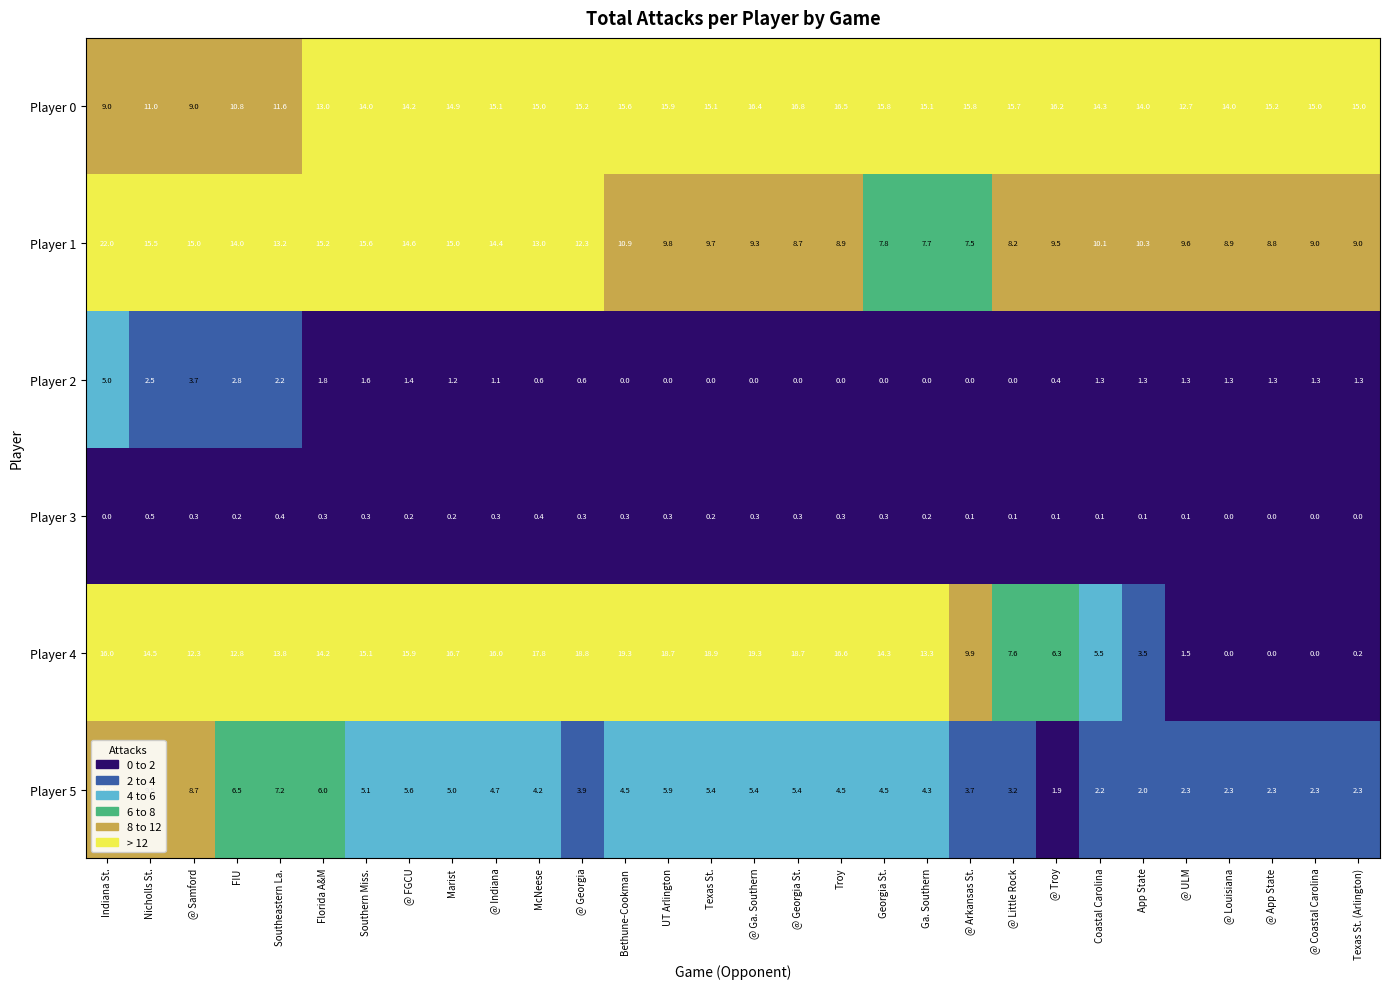

The Player 1 series shows 12.3 at @ Georgia. True or false?

True